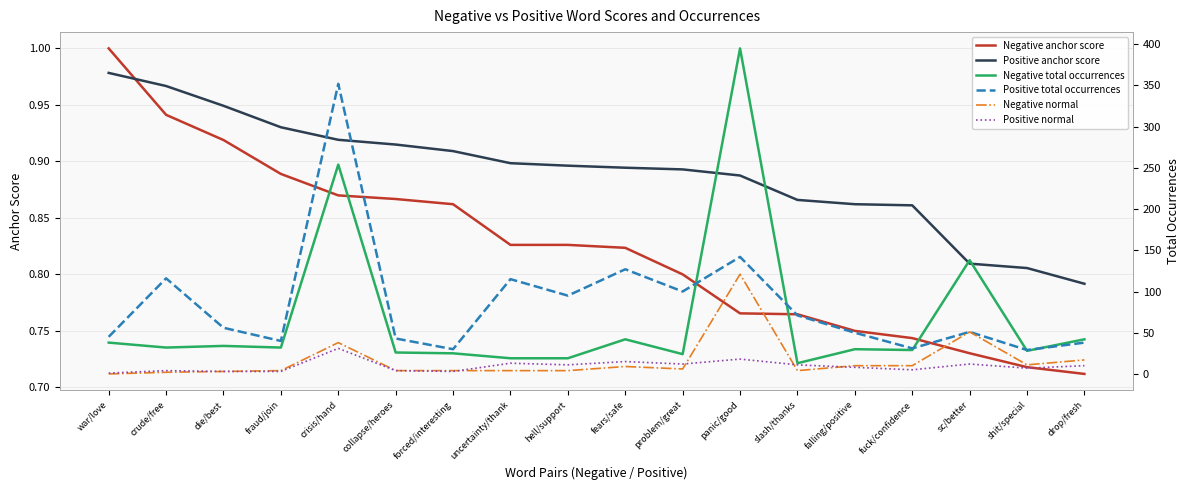

Which label corresponds to the largest value in the chart?

panic/good